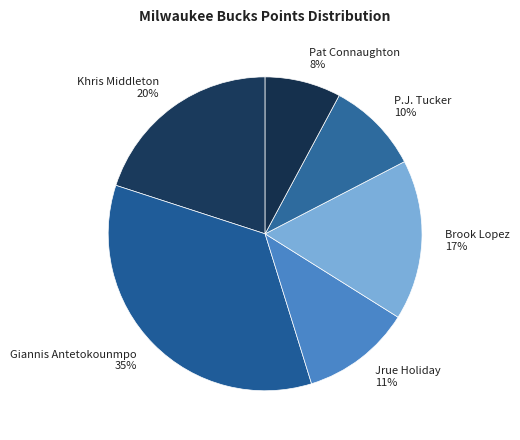

To the nearest percent, what is the average slice percentage?

17%